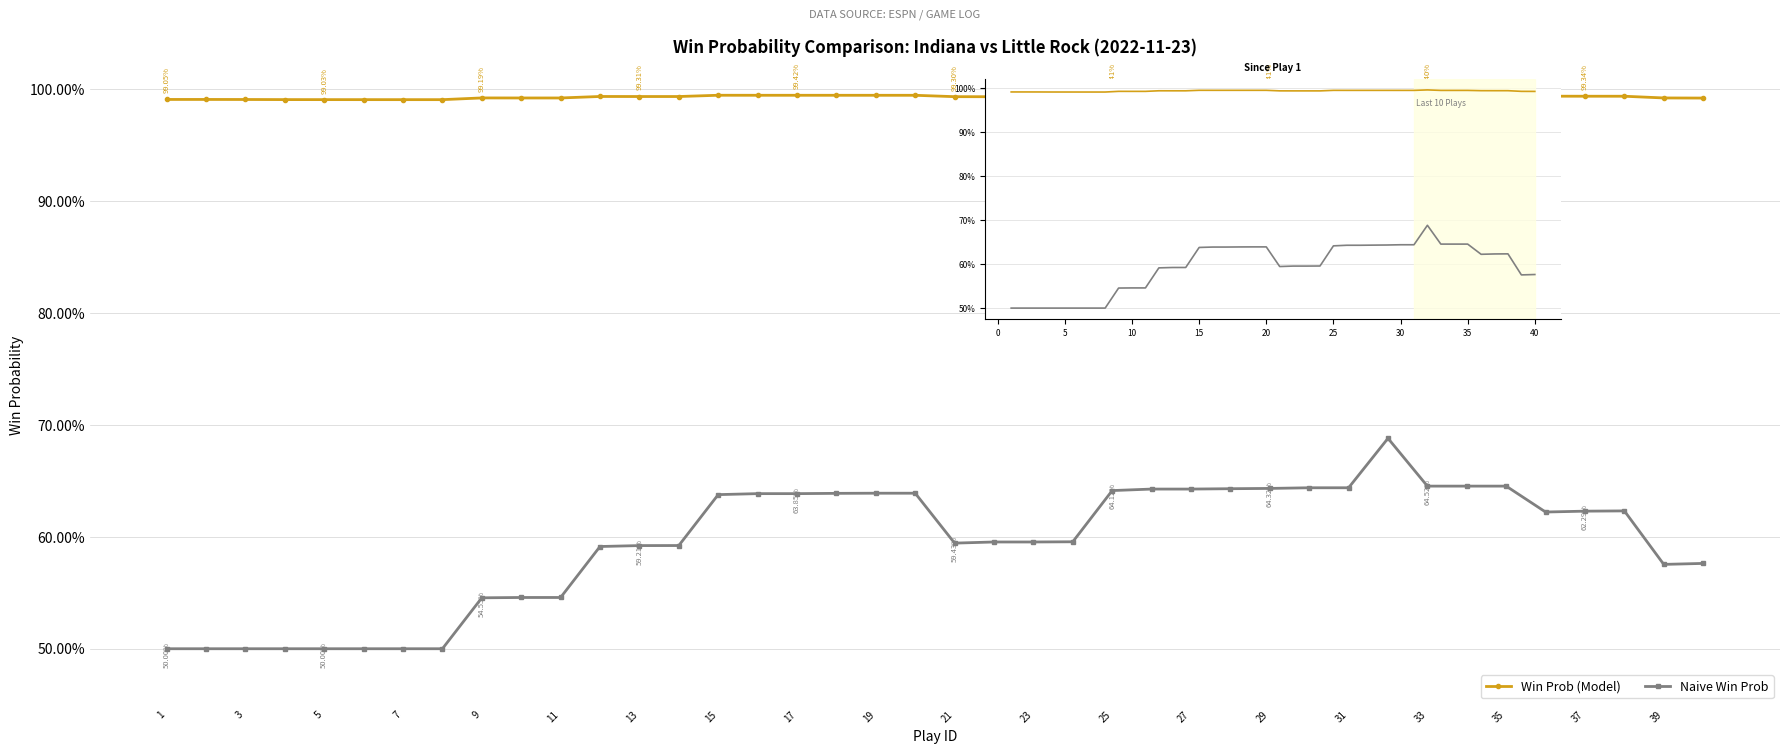

What value does the Win Prob (Model) series have at 17?

1.0